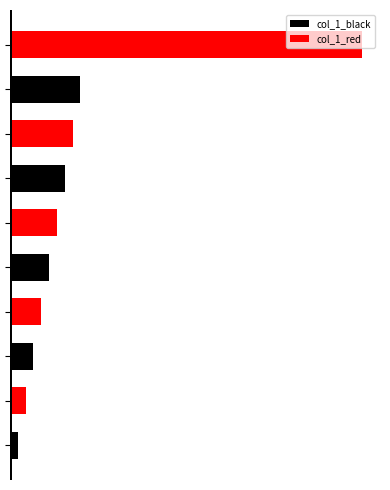

What are all the series names shown in the legend?

col_1_black, col_1_red